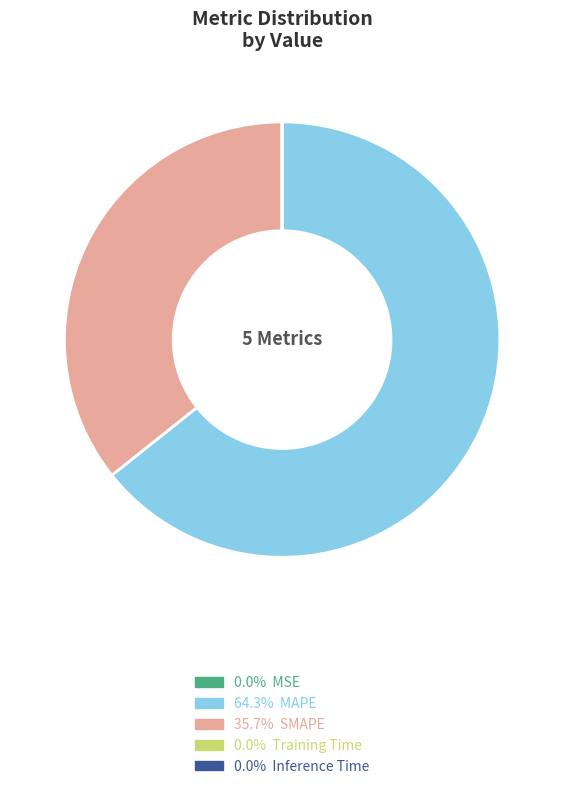

Does 35.7% SMAPE represent more than half of the total?

No